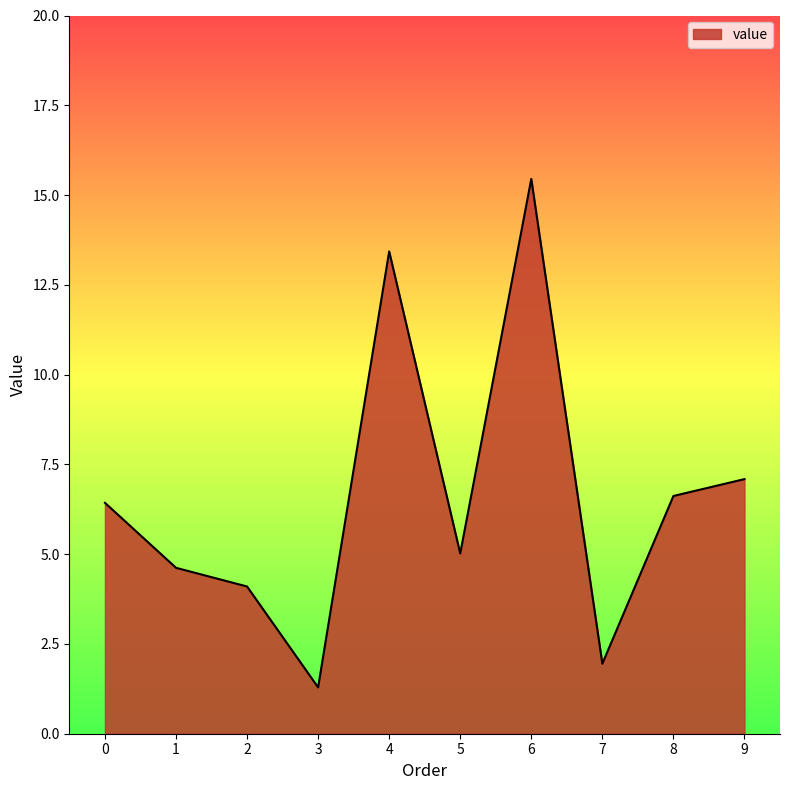

List the labels in order of value, smallest first.

3, 7, 2, 1, 5, 0, 8, 9, 4, 6